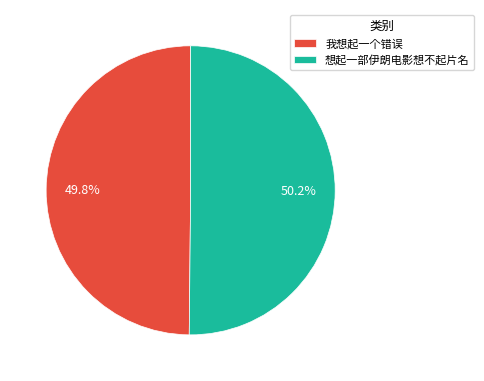

What portion of the pie excludes 想起一部伊朗电影想不起片名?

49.8%